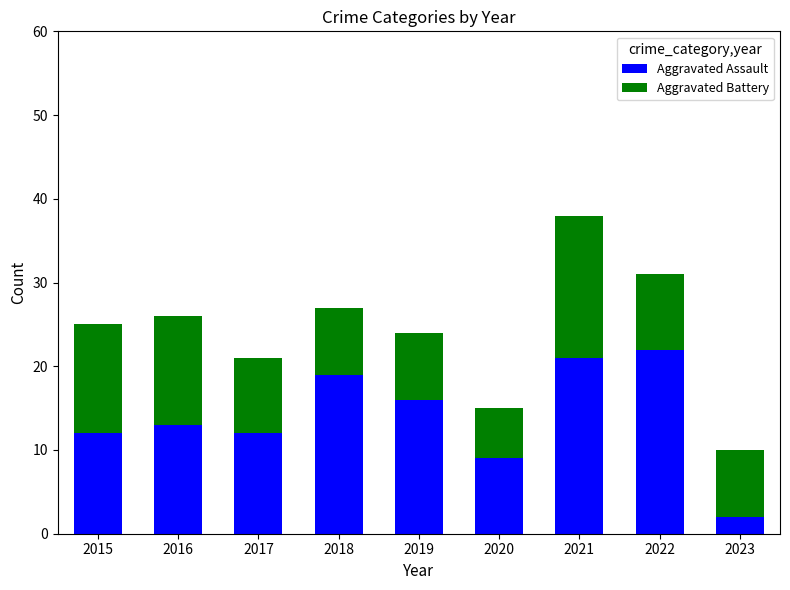

What is the average value of the Aggravated Assault series?

14